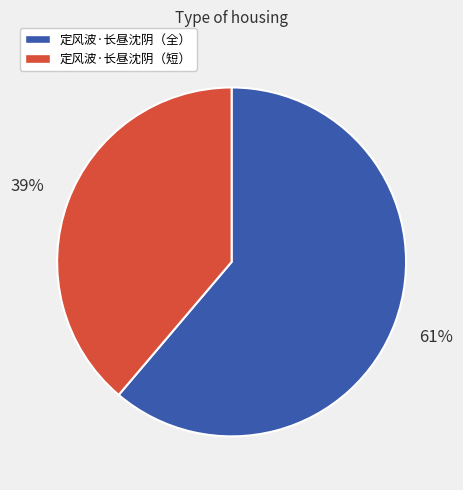

How many segments does this pie chart have?

2